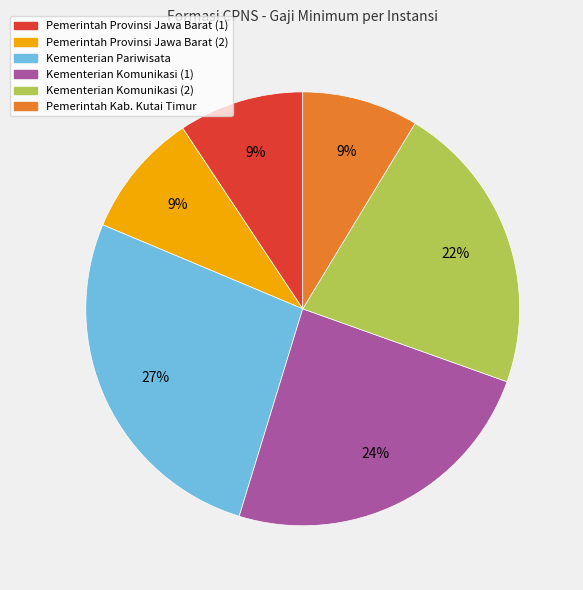

How many segments does this pie chart have?

6